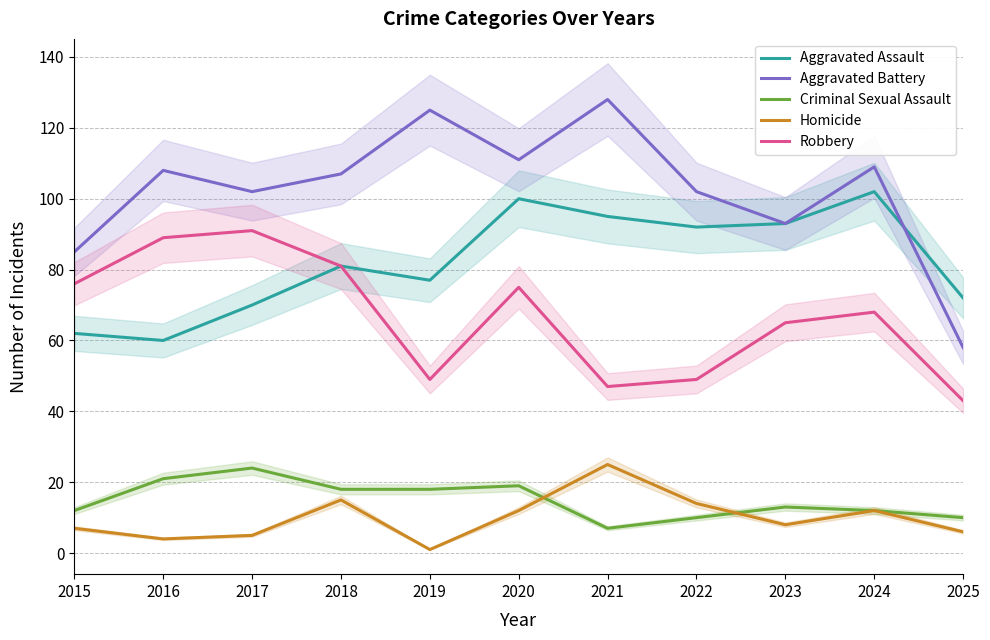

Which has a higher value, 2016 or 2023?

2023